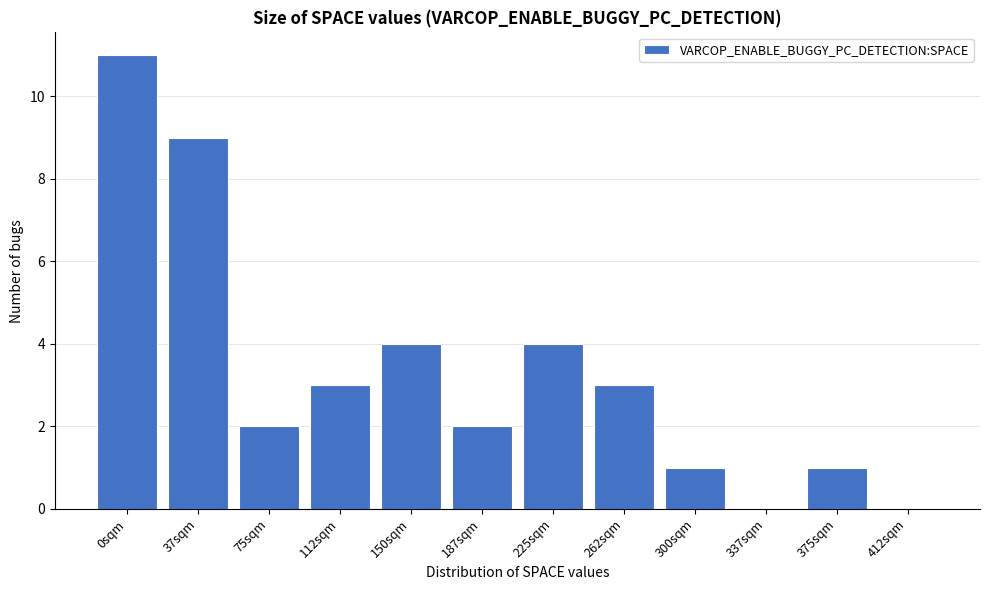

Reading right to left, extract all data points from this chart.

412sqm=0	375sqm=1	337sqm=0	300sqm=1	262sqm=3	225sqm=4	187sqm=2	150sqm=4	112sqm=3	75sqm=2	37sqm=9	0sqm=11